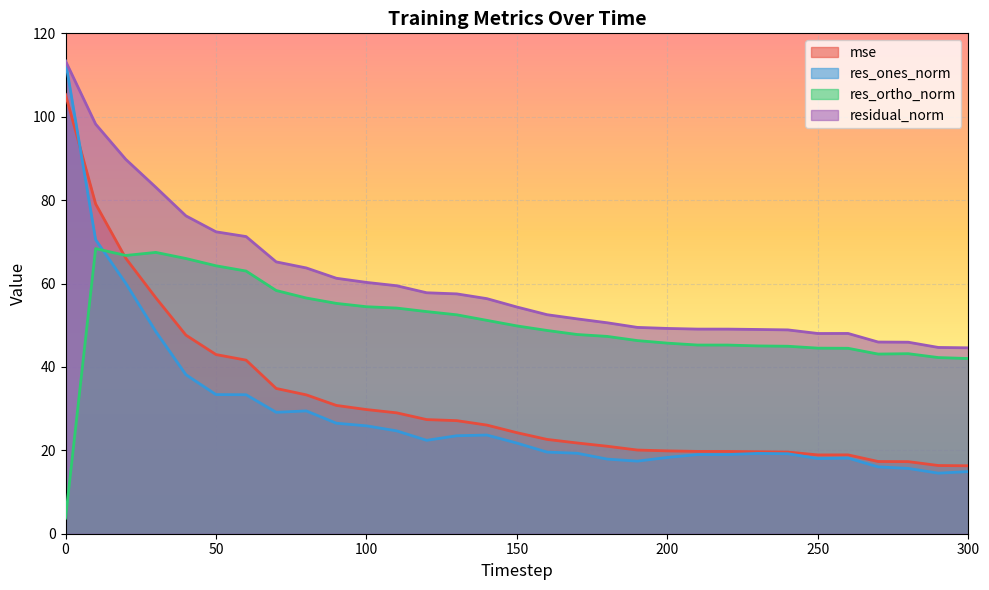

How many lines are shown in the chart?

4